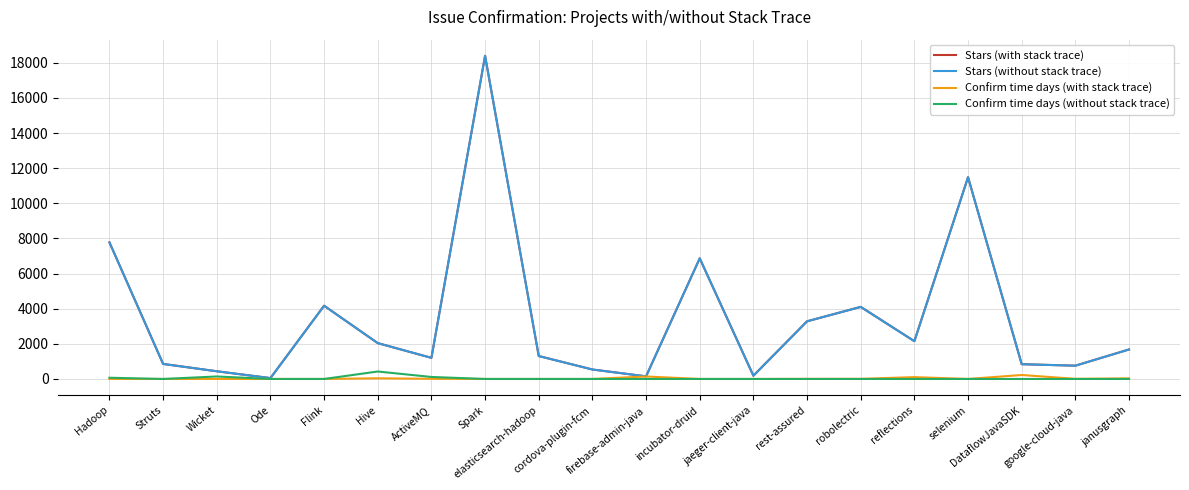

At which category is the sum across all series the highest?

Spark